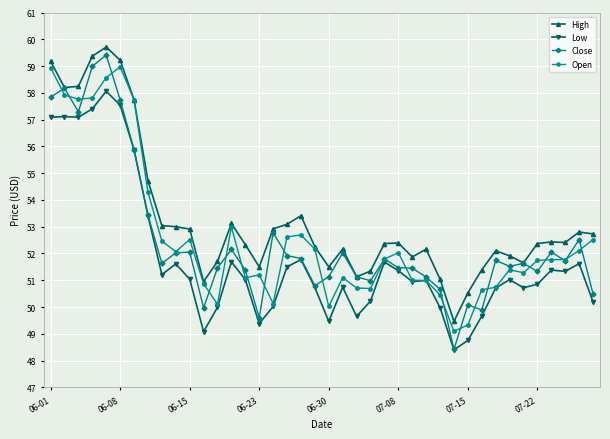

What is the value of the Open point at the 17th from the left?

50.1